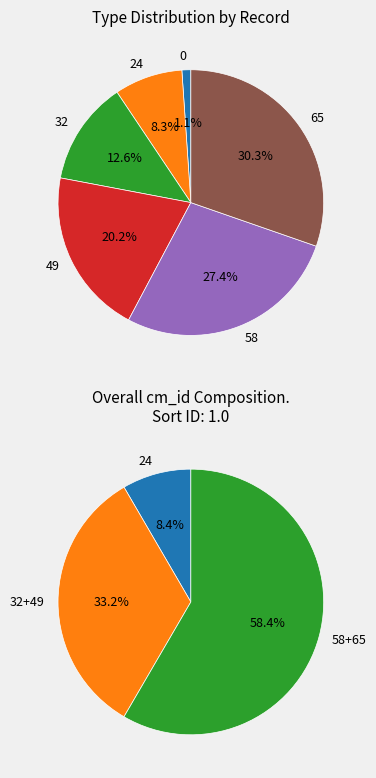

What is the change in value from 49 to 65?

+28